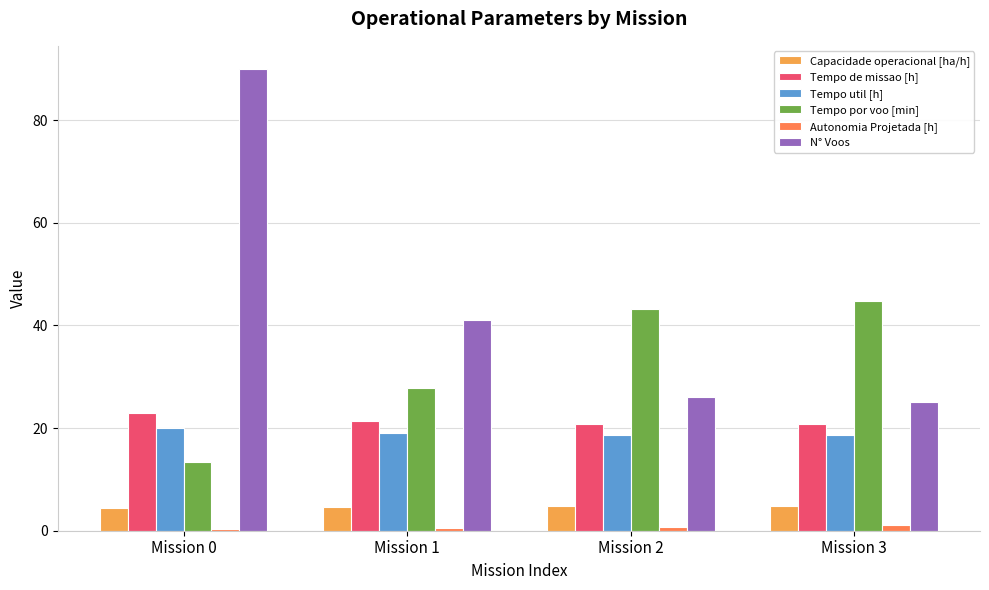

At which label is Capacidade operacional [ha/h] closest to 4?

Mission 0